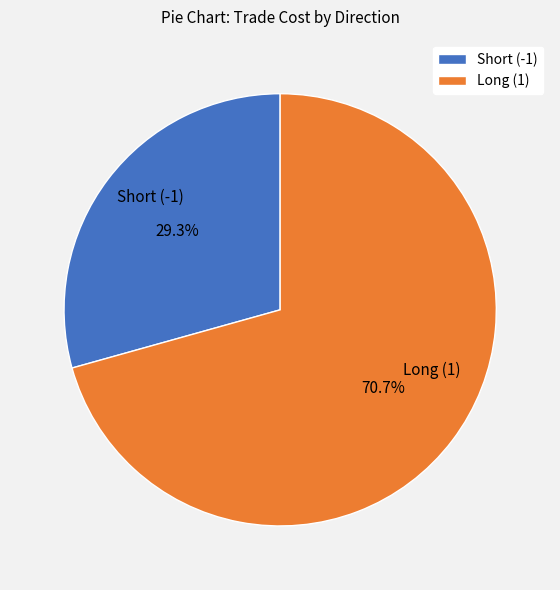

How much of the chart is everything except Long (1)?

29.3%